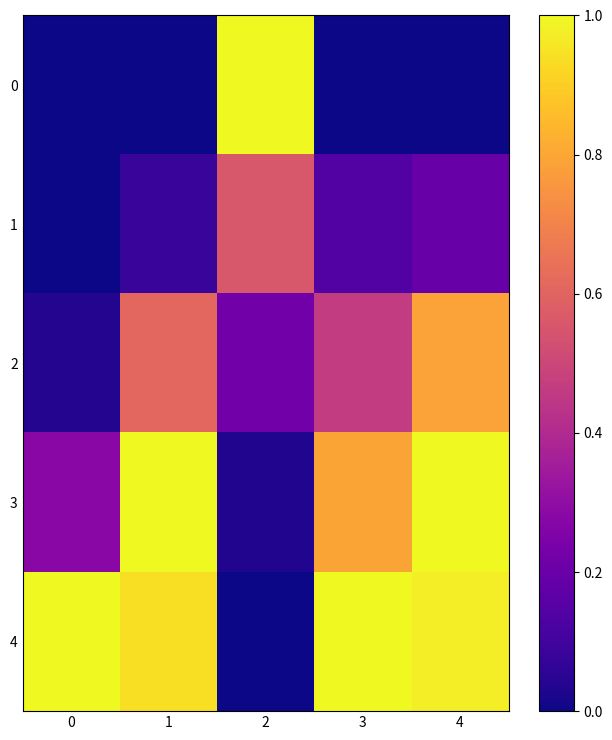

Reading left to right, transcribe all the data shown in this chart.

0: 0=0.0	1=0.0	2=1.0	3=0.0	4=0.0
1: 0=0.0	1=0.1	2=0.6	3=0.1	4=0.2
2: 0=0.0	1=0.6	2=0.2	3=0.5	4=0.8
3: 0=0.3	1=1.0	2=0.0	3=0.8	4=1.0
4: 0=1.0	1=0.9	2=0.0	3=1.0	4=1.0